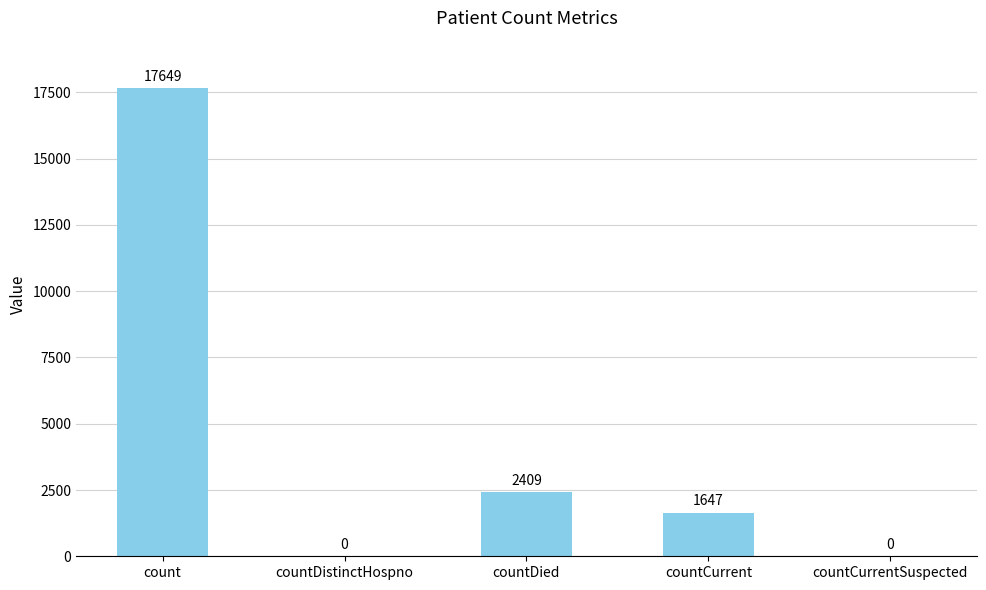

How many values are above zero?

3